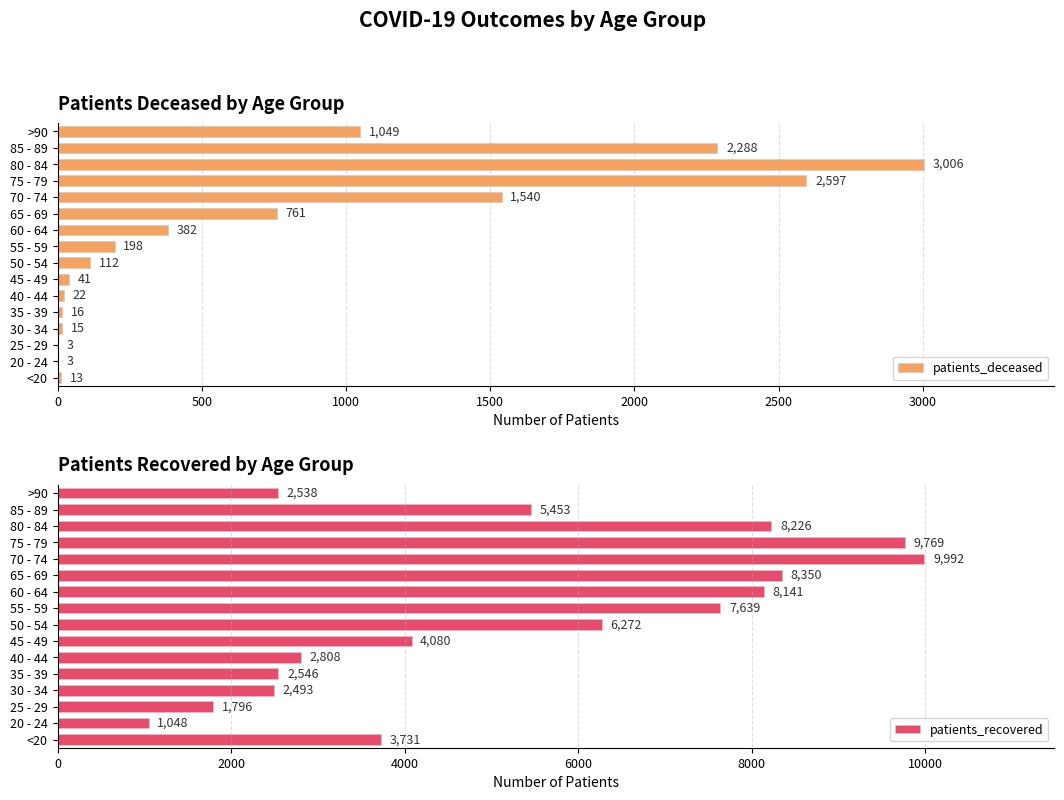

At how many categories does at least one series exceed 7913?

5